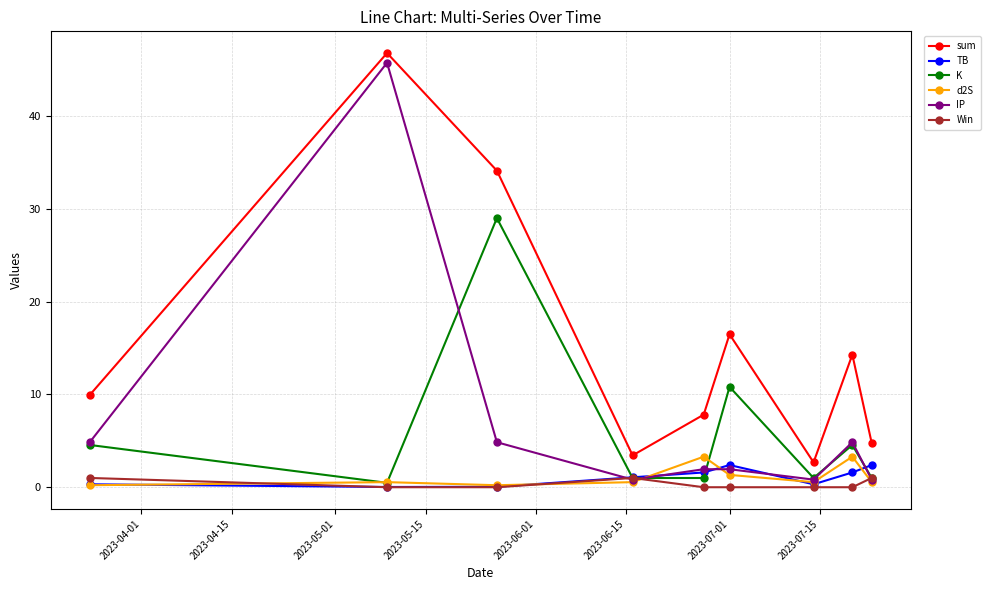

In TB, how many points are lower than both neighbors (excluding endpoints)?

2